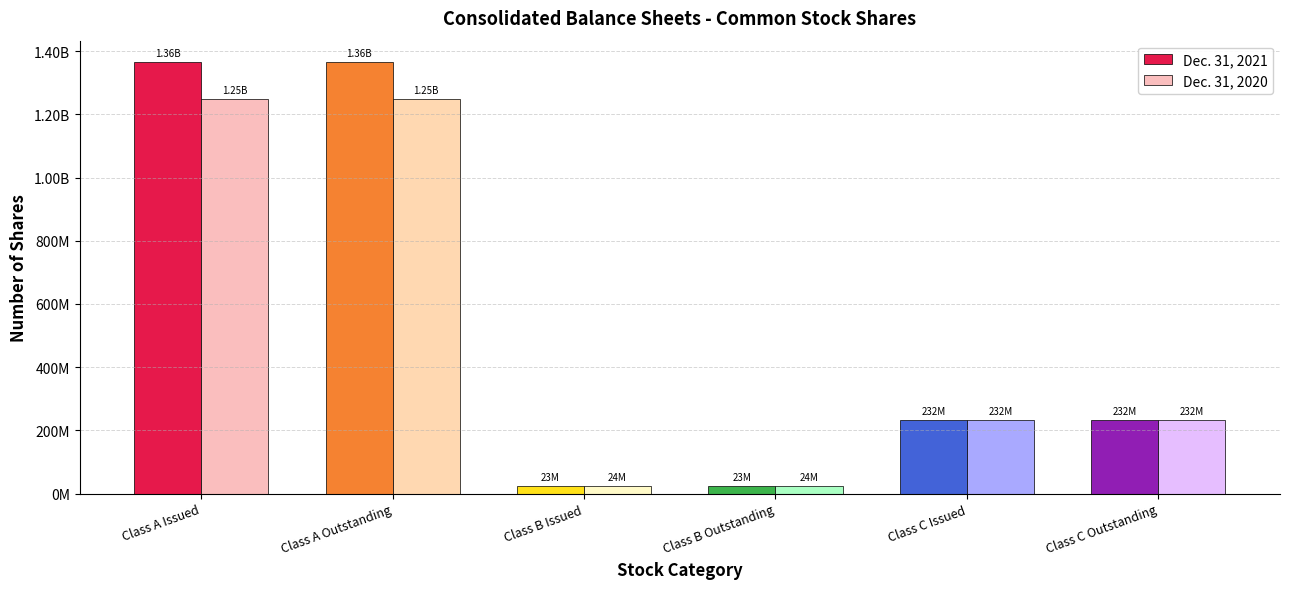

Does the chart contain stacked bars?

No